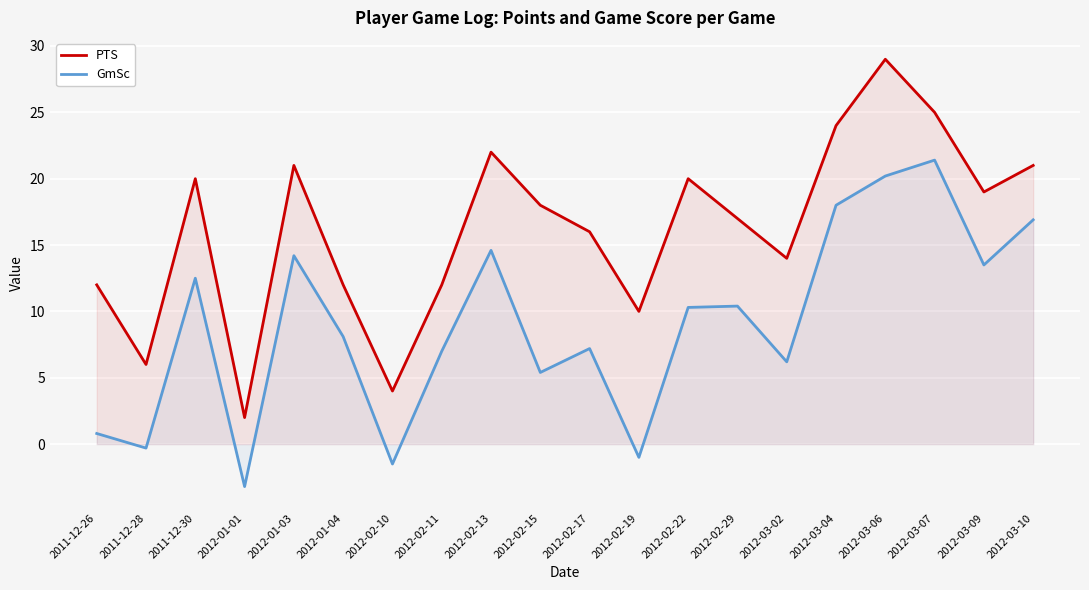

Is it true that PTS equals 20.0 at 2012-02-22?

True